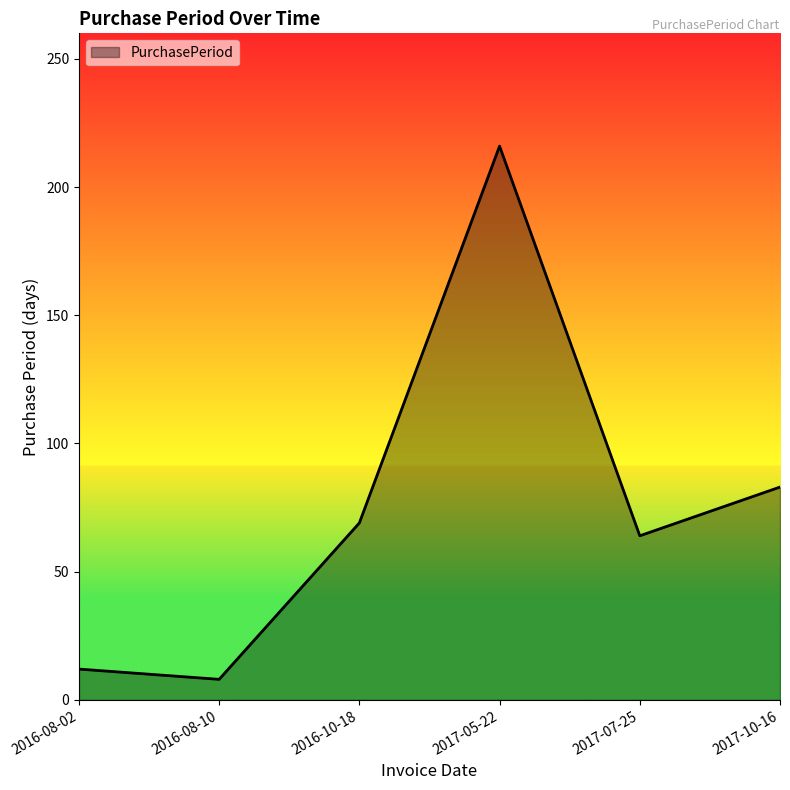

Where is the data nearest to the value 112?

2017-10-16